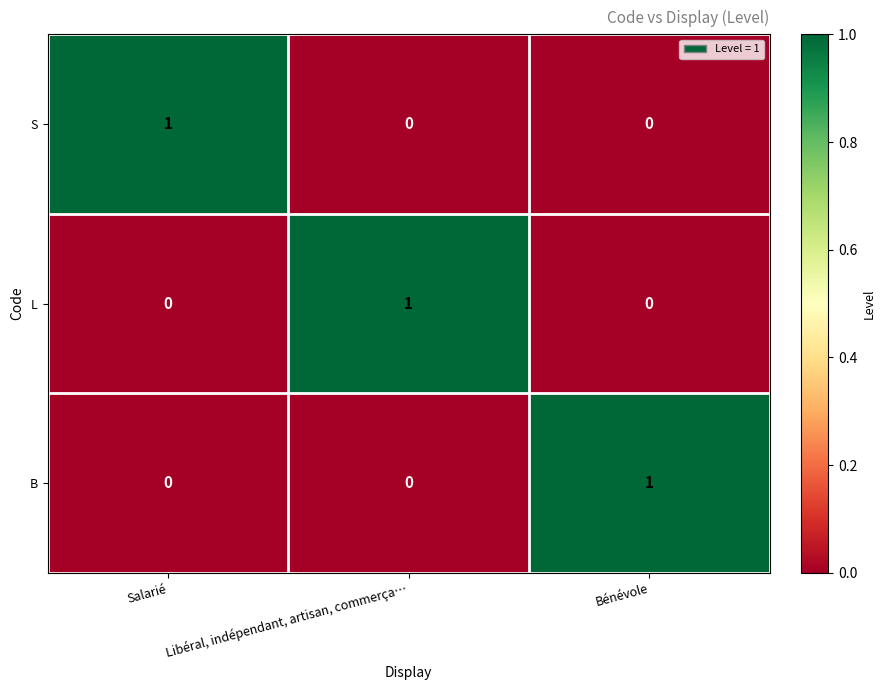

The value of S at Salarié is 1. True or false?

True